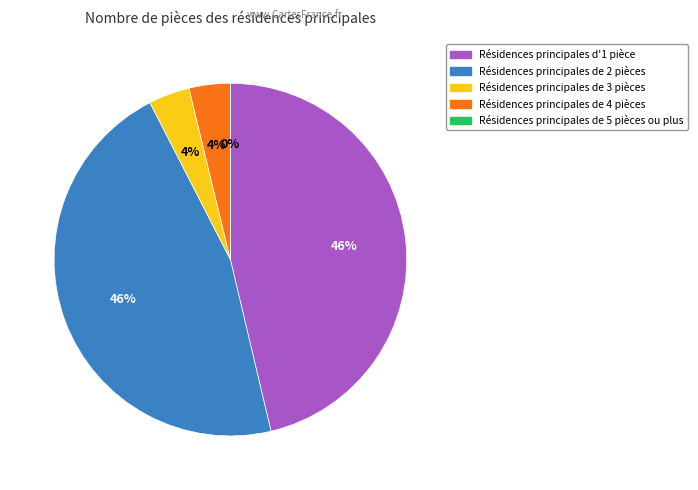

To the nearest percent, what is the average slice percentage?

20%